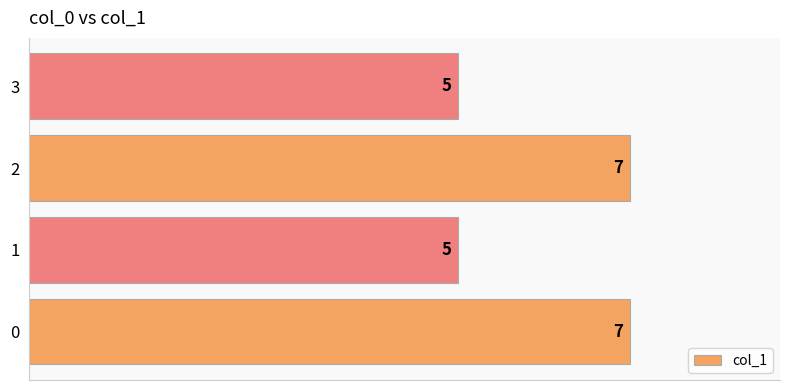

What is the sum of all values?

24